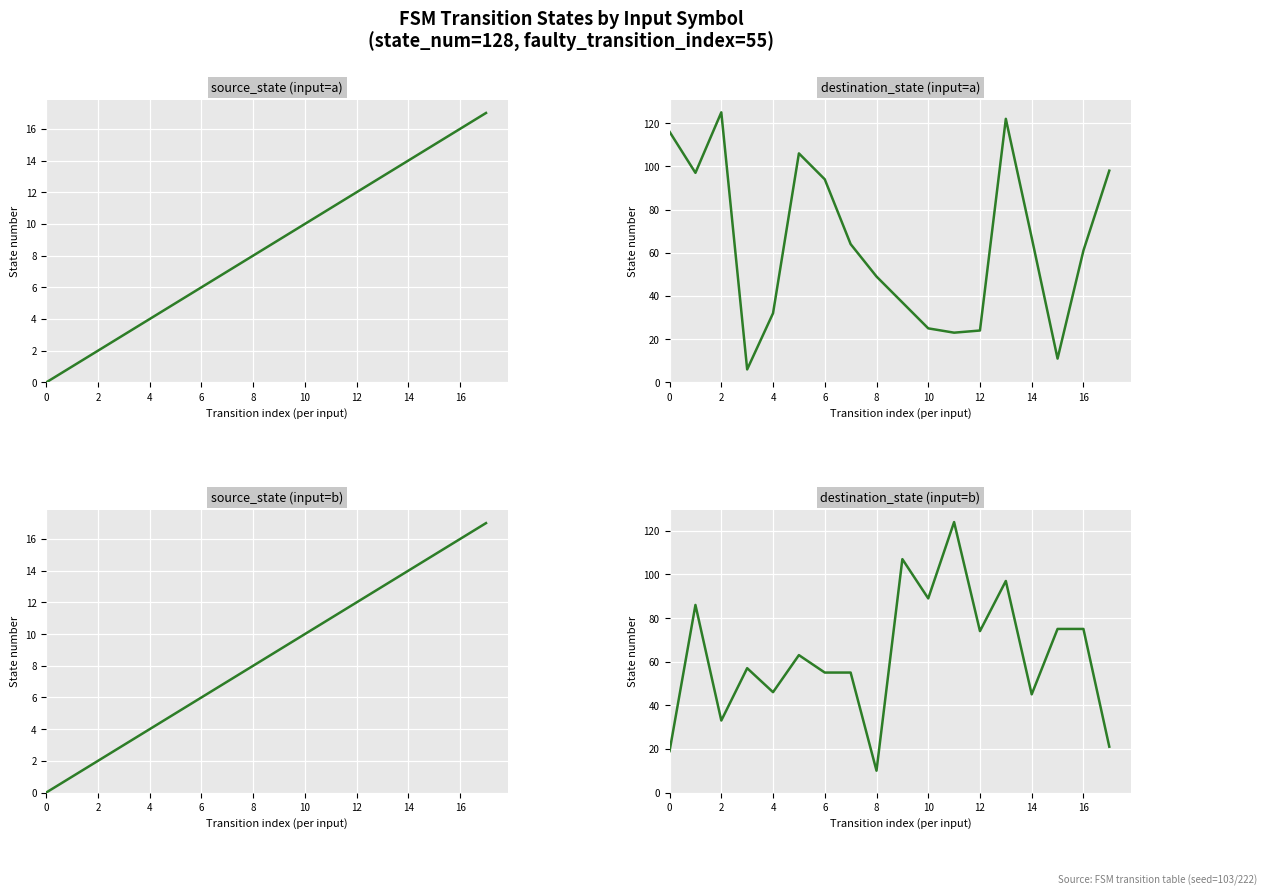

True or false: destination_state (input=b) has more than 1 interior local peaks.

True